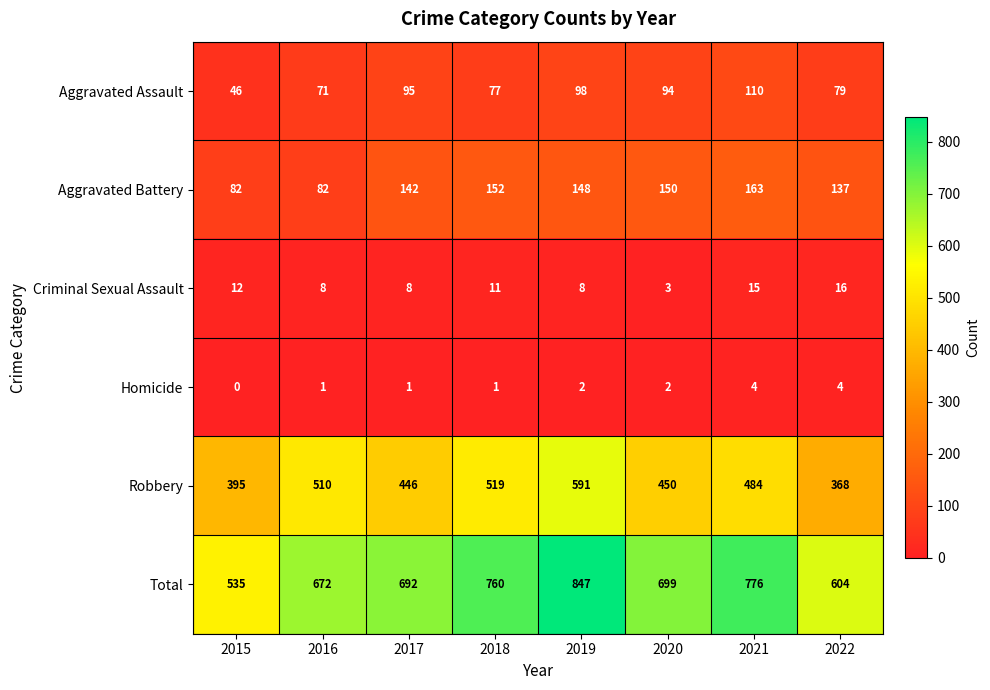

What is the sum of all Robbery values?

3763